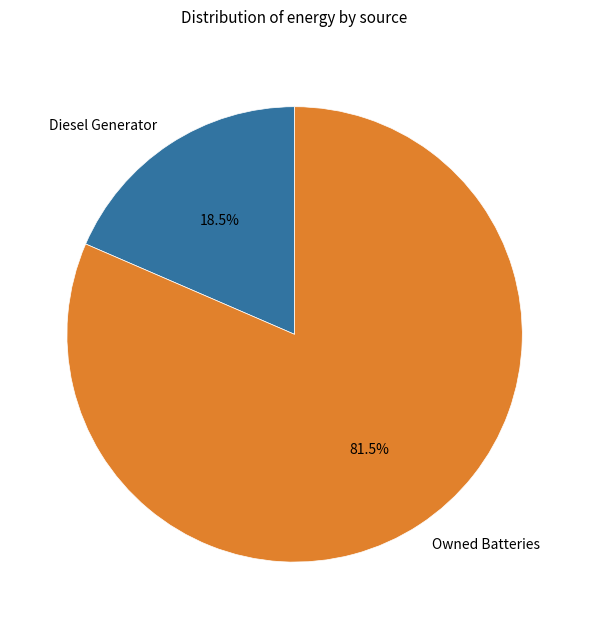

Combined, what portion of the pie is Owned Batteries and Diesel Generator?

100.0%